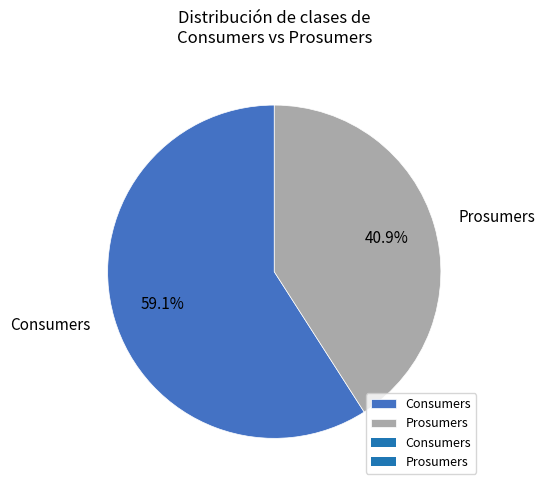

Is it true that Prosumers is 41% of the pie?

True